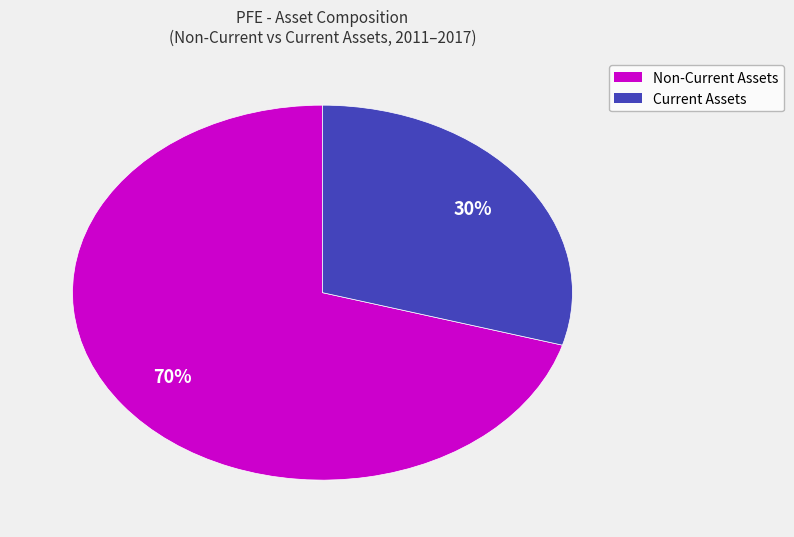

To the nearest percent, what is the average slice percentage?

50%